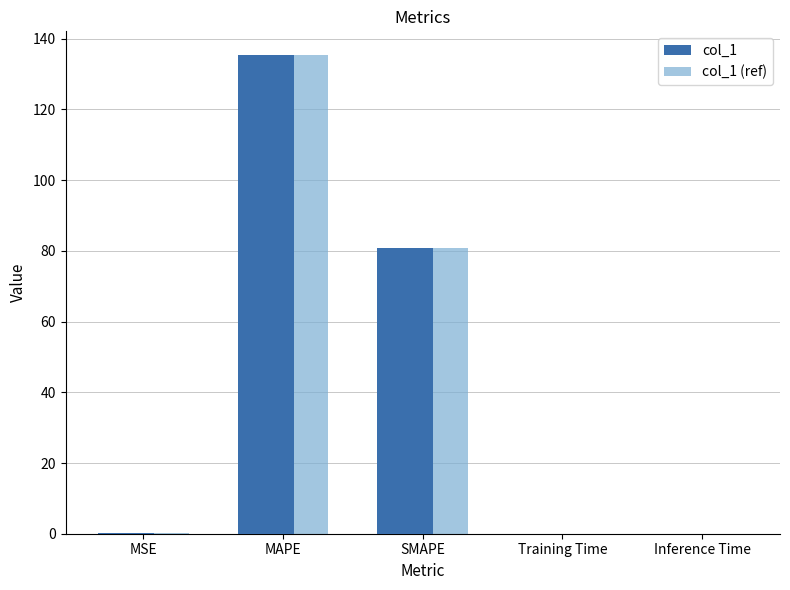

What is the sum of the col_1 values at MSE and SMAPE?

80.8